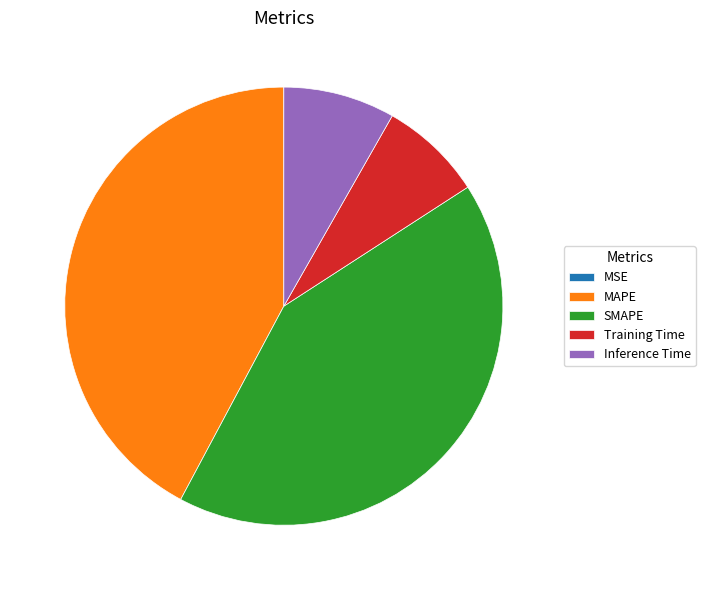

The Inference Time slice represents 8% of the pie. True or false?

True